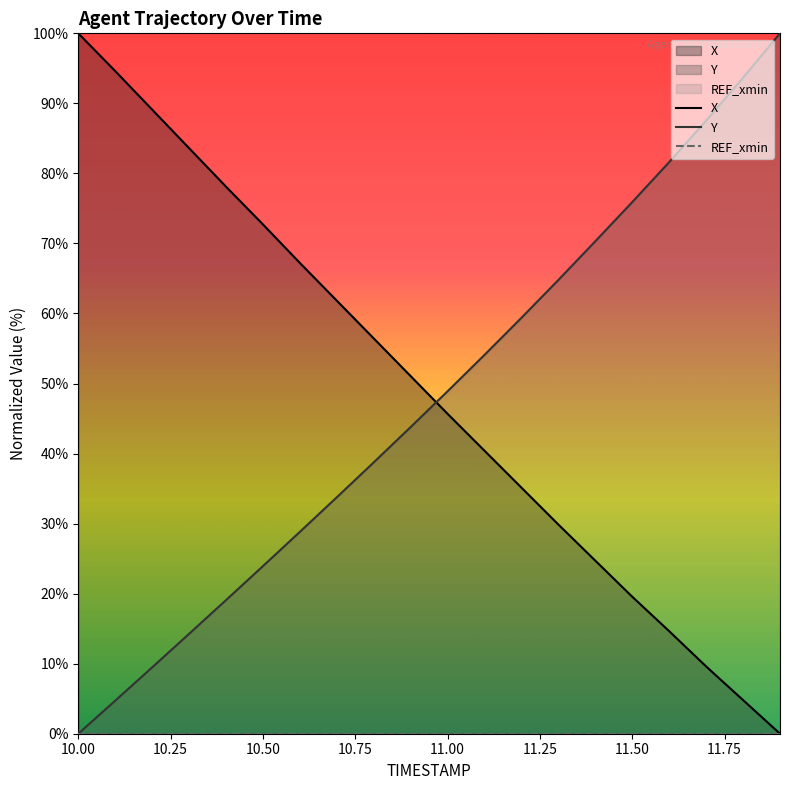

What is the spread (max minus min) of values at 11.00?

48.9